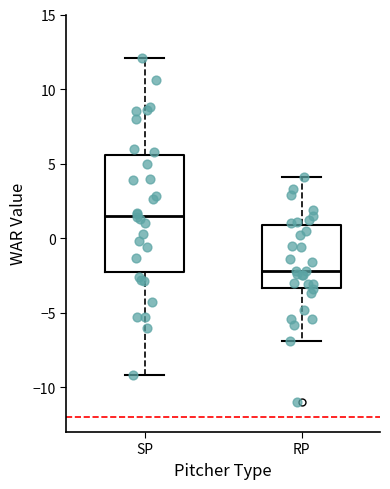

Which box's median line is the highest?

SP